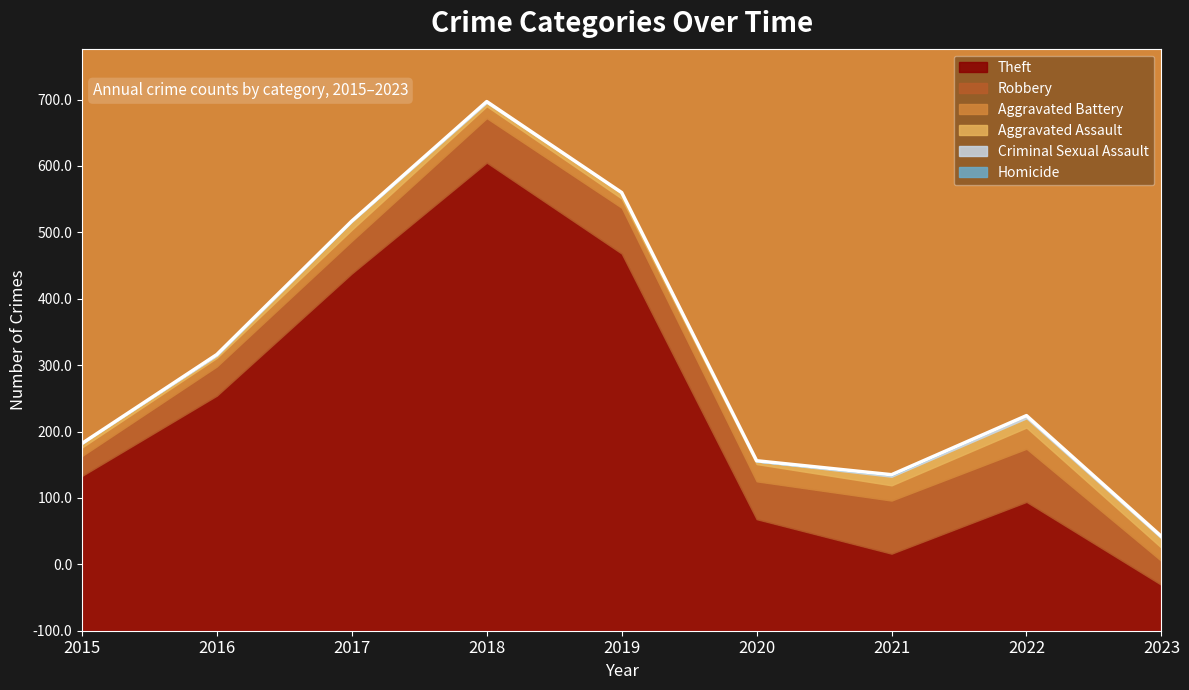

In Theft, how many points are higher than both neighbors (excluding endpoints)?

2